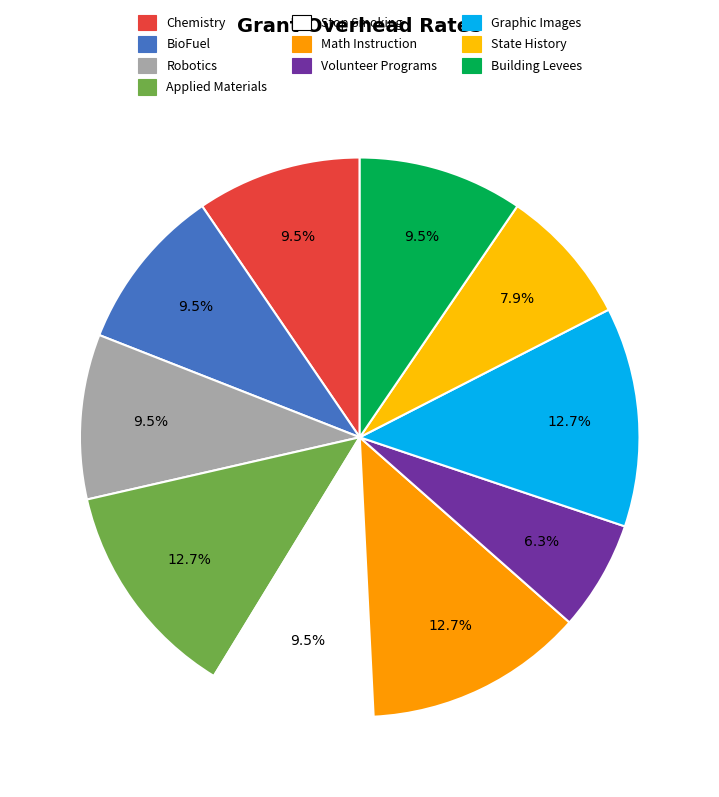

How many slices are in this pie chart?

10